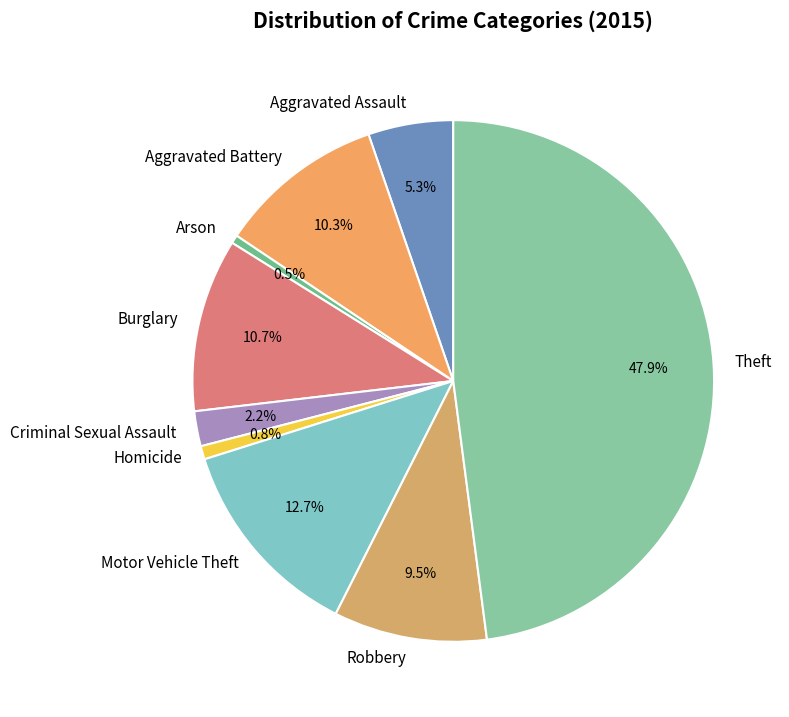

What is the largest slice in the pie chart?

Theft